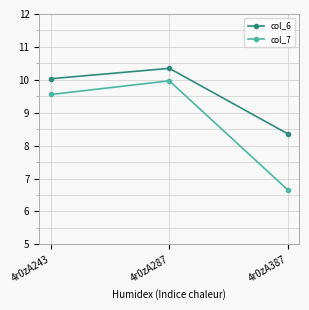

The value of col_7 at 4r0zA287 is 16.4. True or false?

False